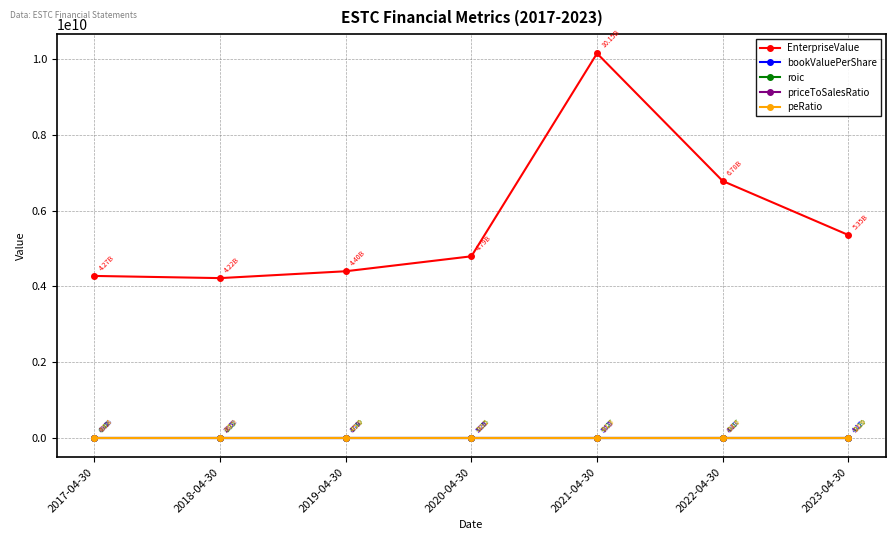

Count the number of categories in the chart.

7